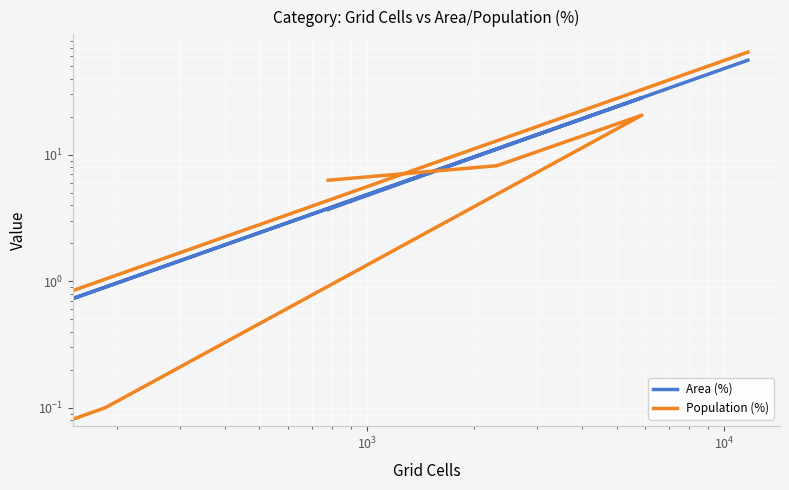

Is the value of Area (%) at $\mathdefault{10^{1}}$ greater than the value of Population (%) at $\mathdefault{10^{5}}$?

Yes